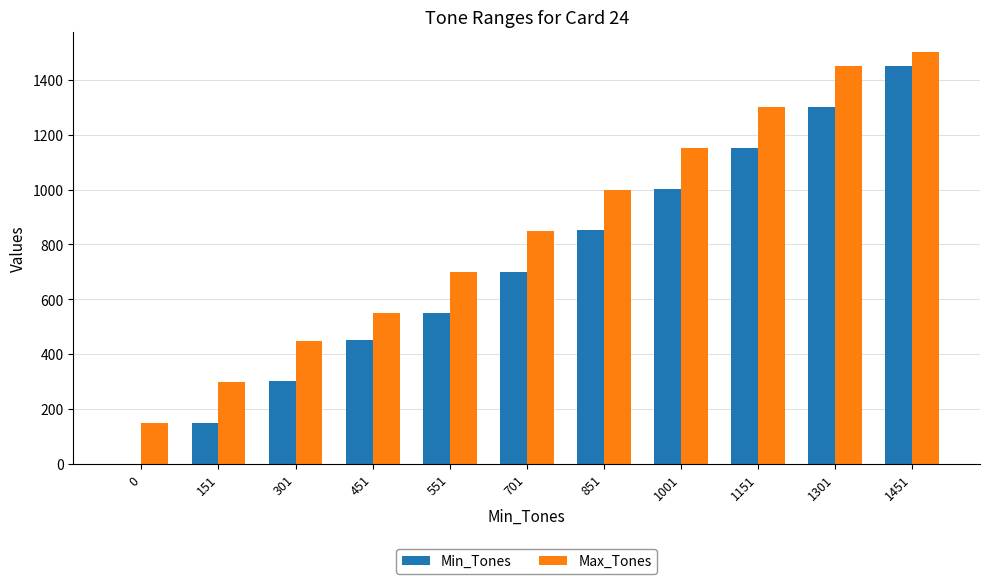

How many series are shown in this chart?

2